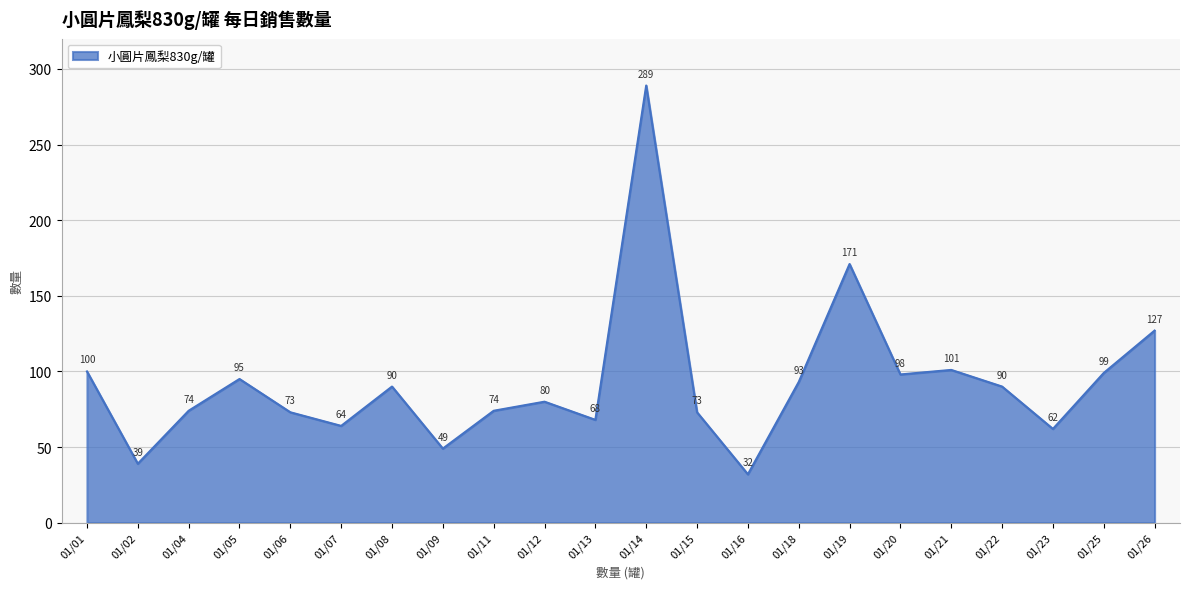

The chart shows a value of 62 at 01/23. True or false?

True